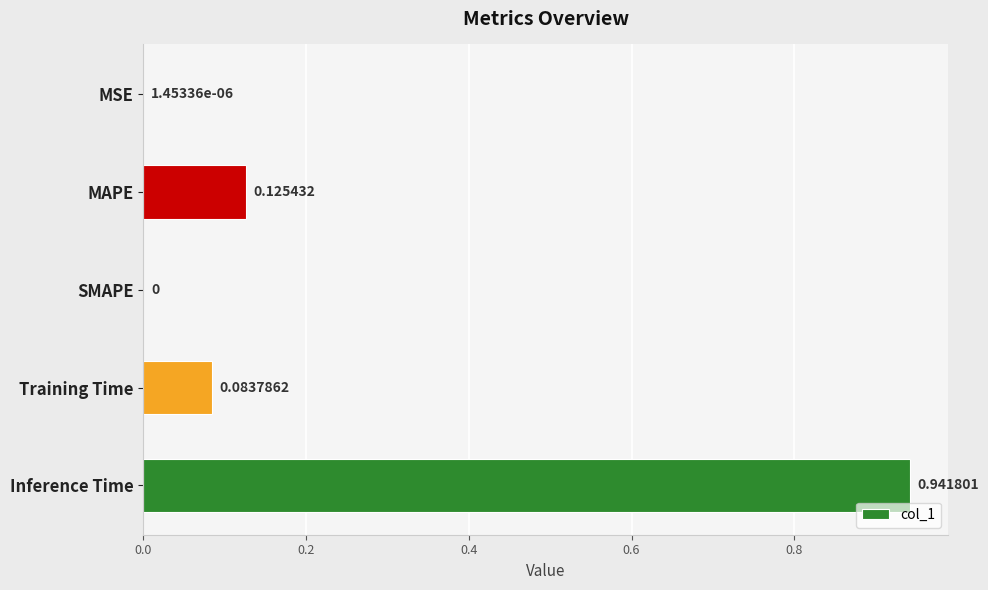

What is the sum of all values?

1.2